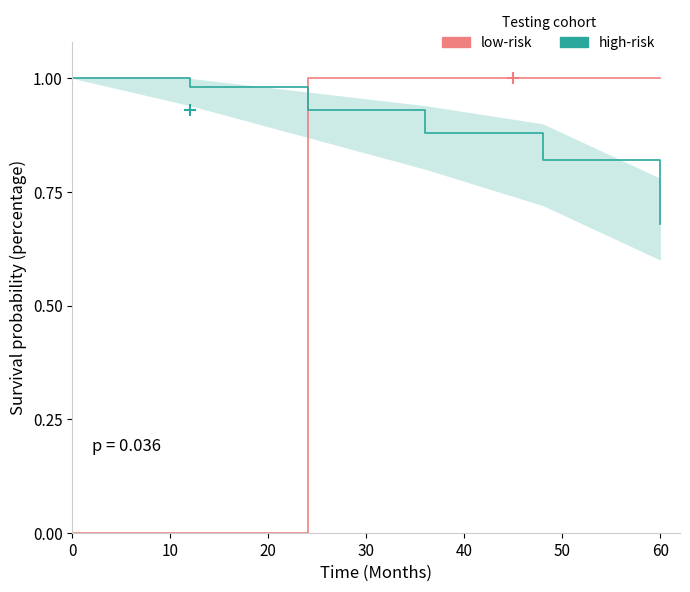

What is the sum of the low-risk values at 0 and 40?

1.0